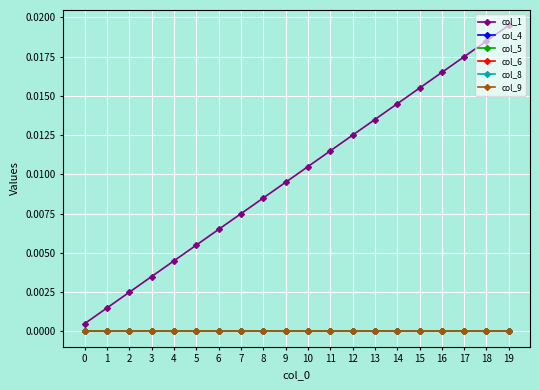

True or false: col_4 and col_6 intersect in this chart.

False